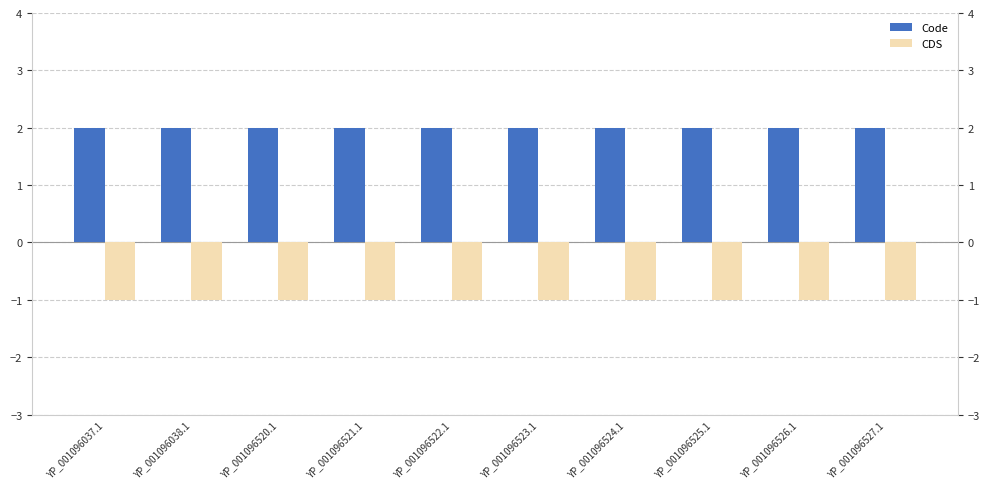

Rank the series by their average value, from highest to lowest.

Code, CDS